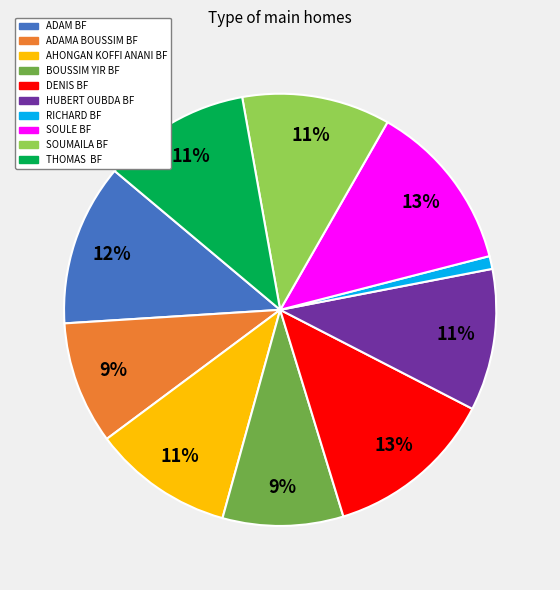

Is the sum of THOMAS BF and ADAMA BOUSSIM BF greater than half?

No